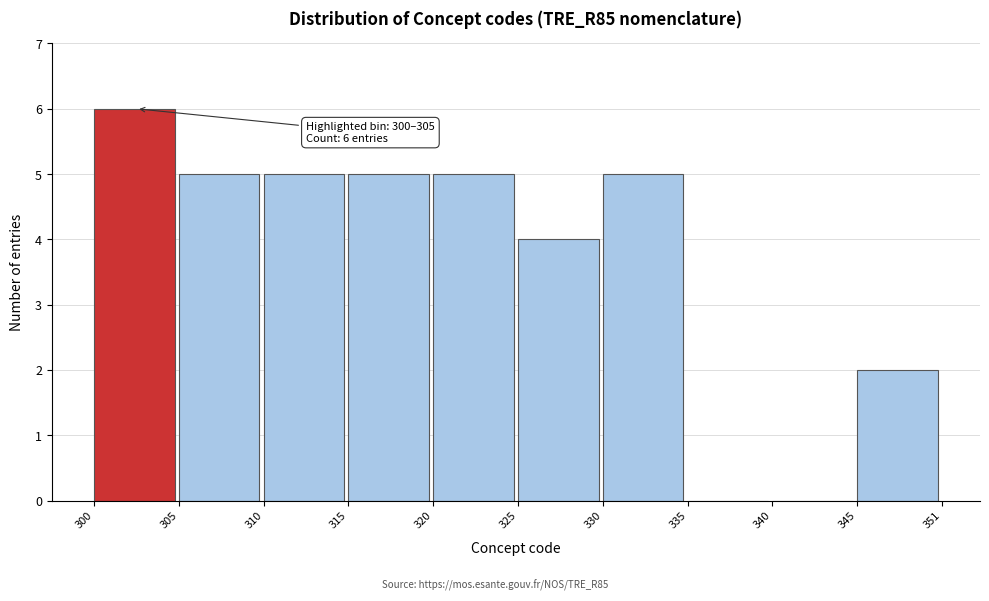

Reading right to left, list all the values displayed in this chart.

345=2	340=0	335=0	330=5	325=4	320=5	315=5	310=5	305=5	300=6